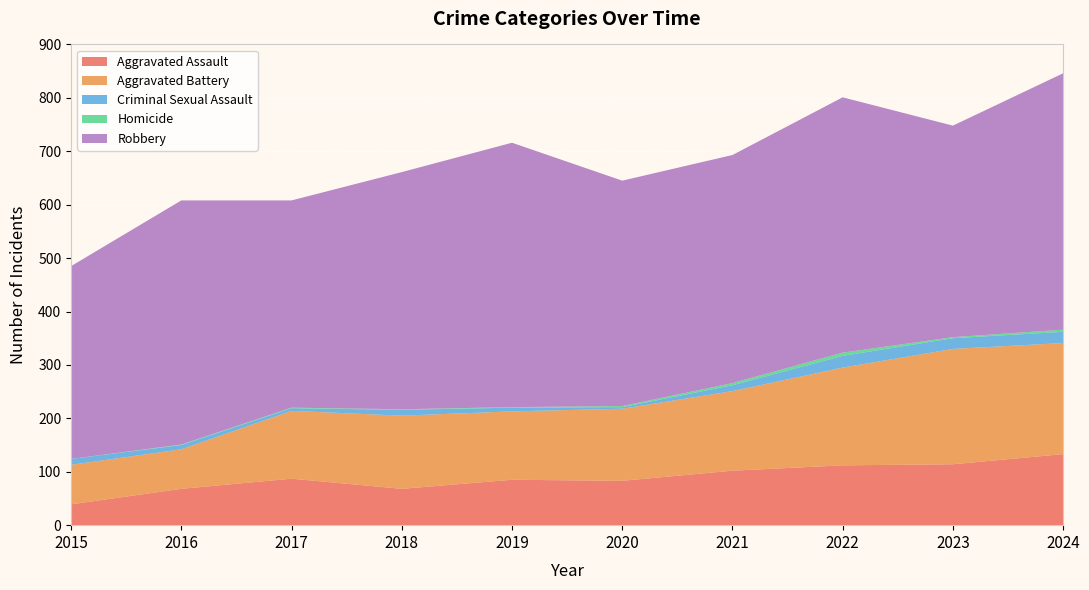

Reading left to right, transcribe all the data shown in this chart.

Aggravated Assault: 2015=39	2016=68	2017=87	2018=68	2019=85	2020=83	2021=102	2022=112	2023=114	2024=133
Aggravated Battery: 2015=74	2016=74	2017=127	2018=137	2019=128	2020=135	2021=149	2022=183	2023=216	2024=208
Criminal Sexual Assault: 2015=11	2016=8	2017=5	2018=11	2019=7	2020=3	2021=11	2022=22	2023=20	2024=21
Homicide: 2015=0	2016=1	2017=1	2018=1	2019=1	2020=2	2021=4	2022=6	2023=2	2024=4
Robbery: 2015=361	2016=457	2017=388	2018=444	2019=495	2020=422	2021=427	2022=478	2023=396	2024=480